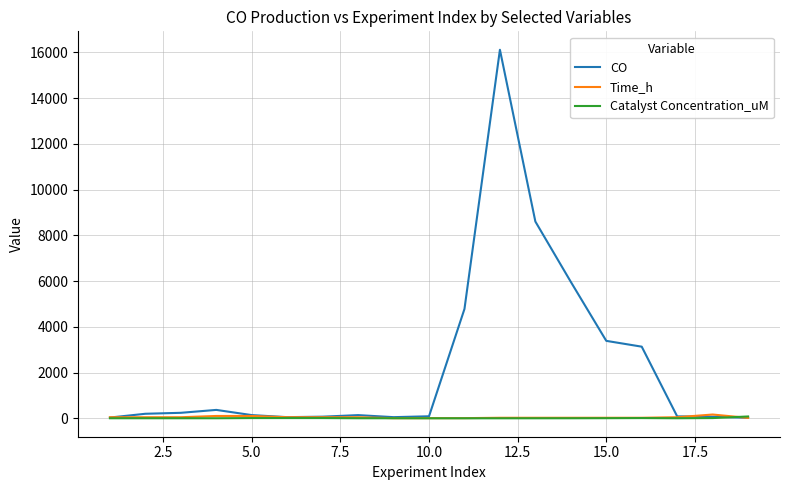

Which series has the largest range (max minus min)?

CO